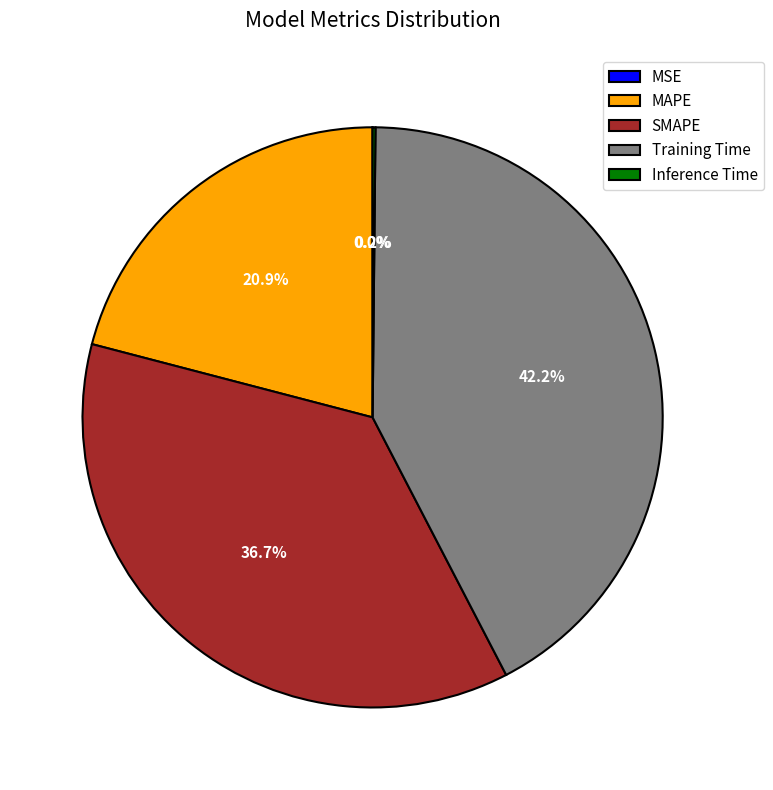

Which slice is the largest?

Training Time